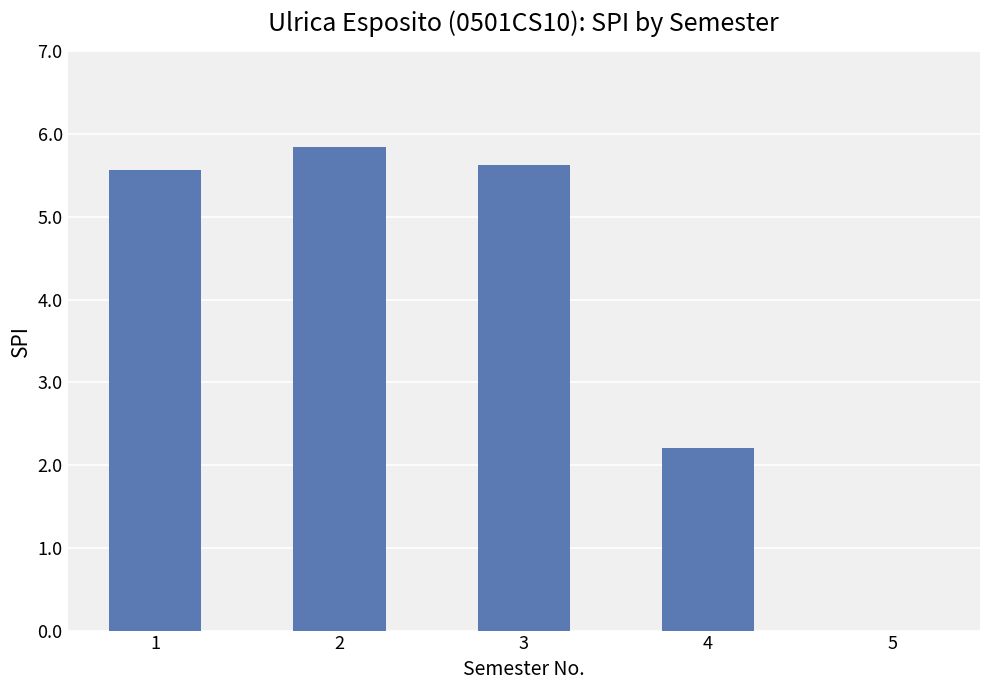

What is the approximate value at 1?

5.6